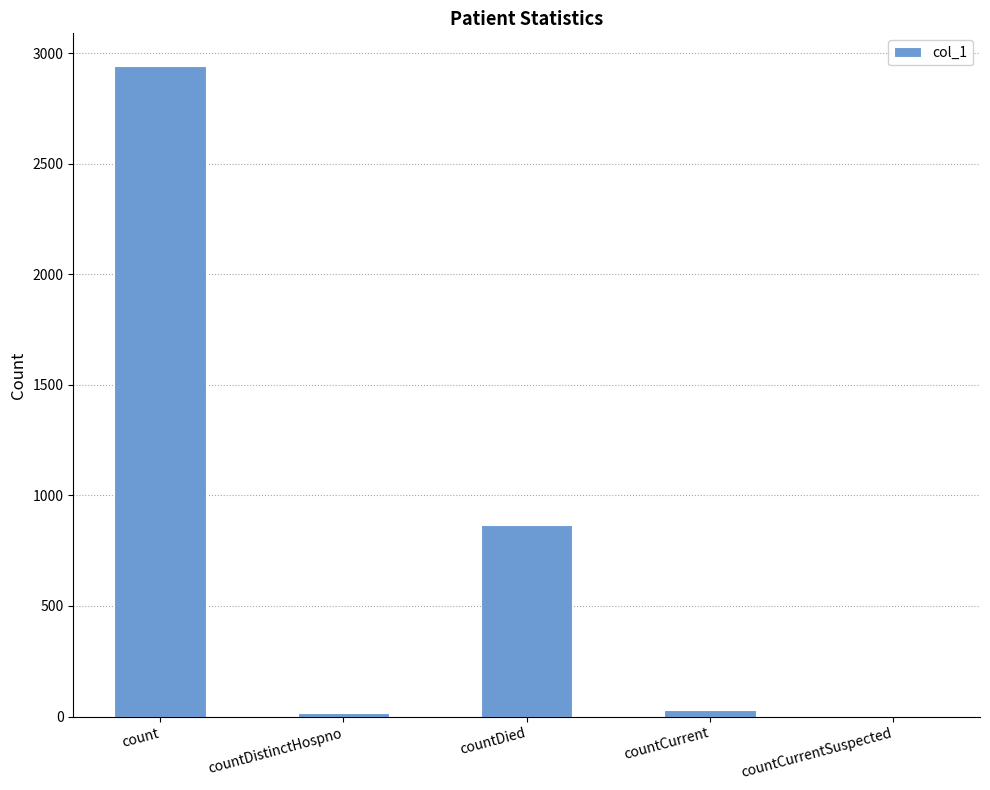

What is the maximum value shown in the chart?

2943